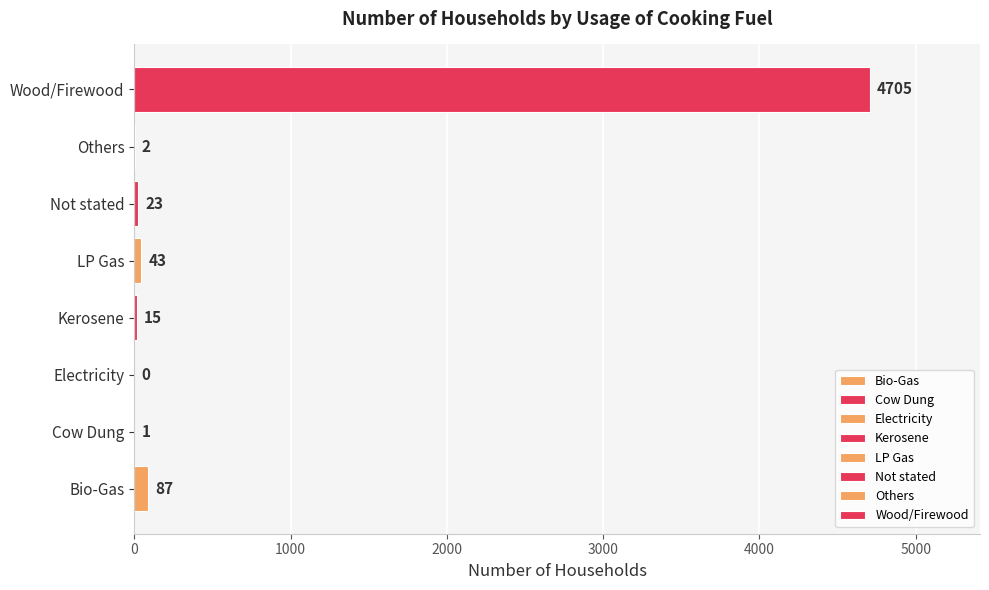

What is the maximum value shown in the chart?

4705